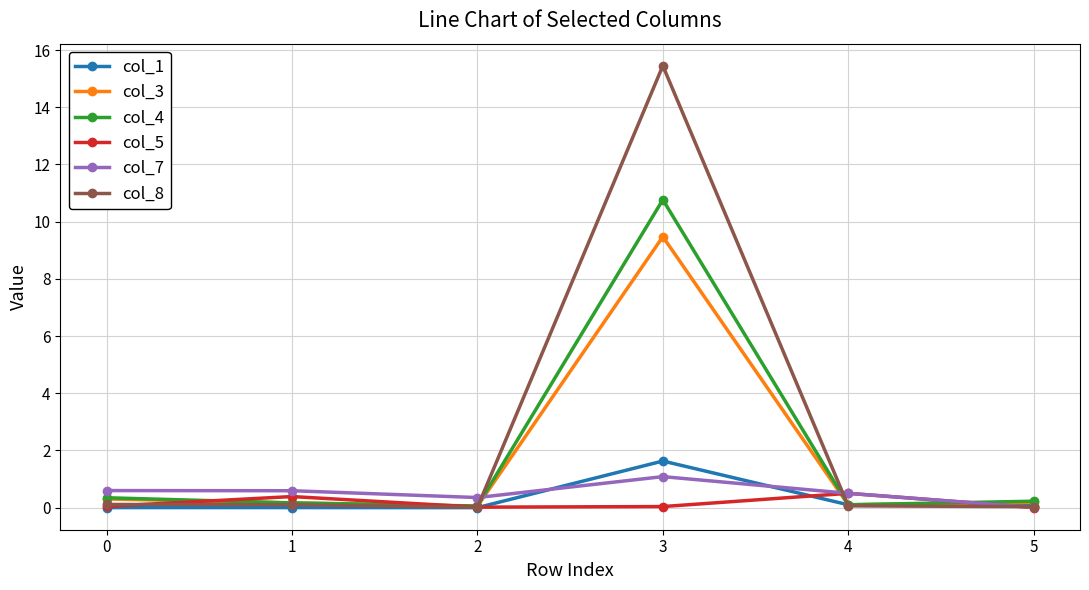

The col_7 series shows 1.8 at 3. True or false?

False